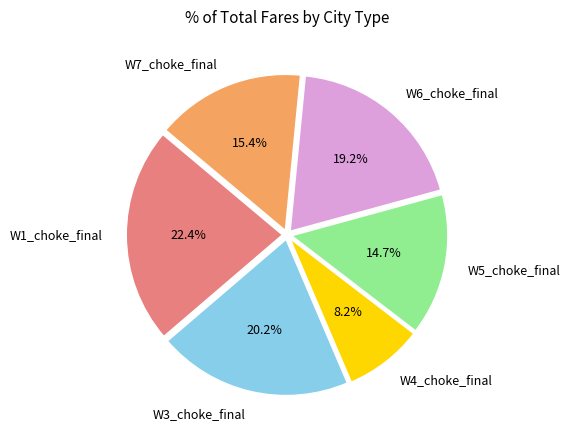

Which category has the smallest portion of the pie?

W4_choke_final